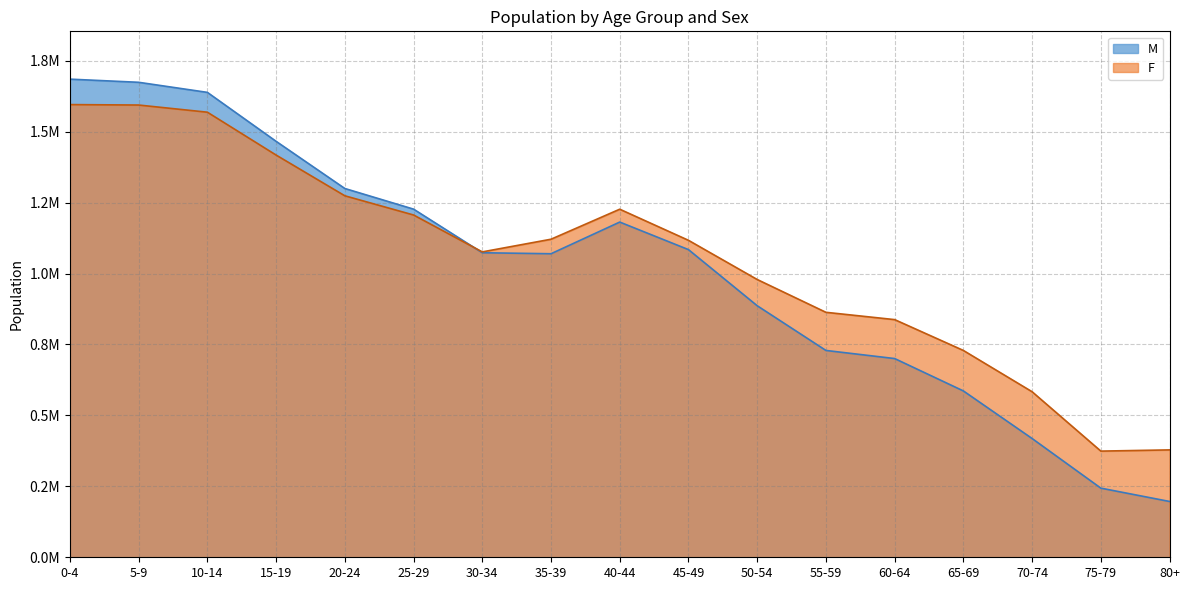

Where do M and F first cross each other?

25-29 and 30-34